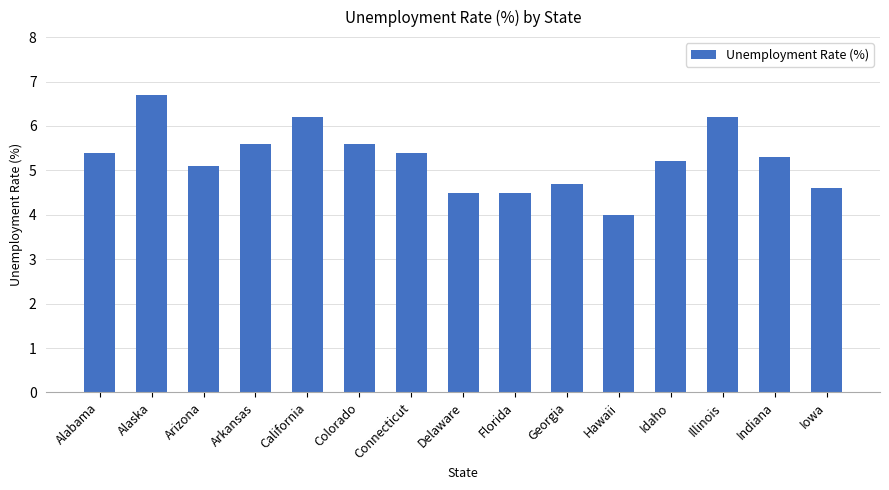

What is the smallest value displayed?

4.0